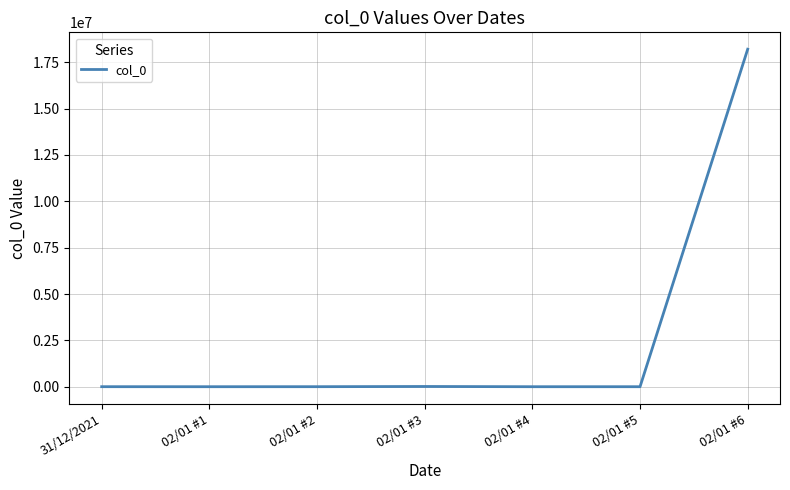

Is it true that the value at 02/01 #4 is 111?

True